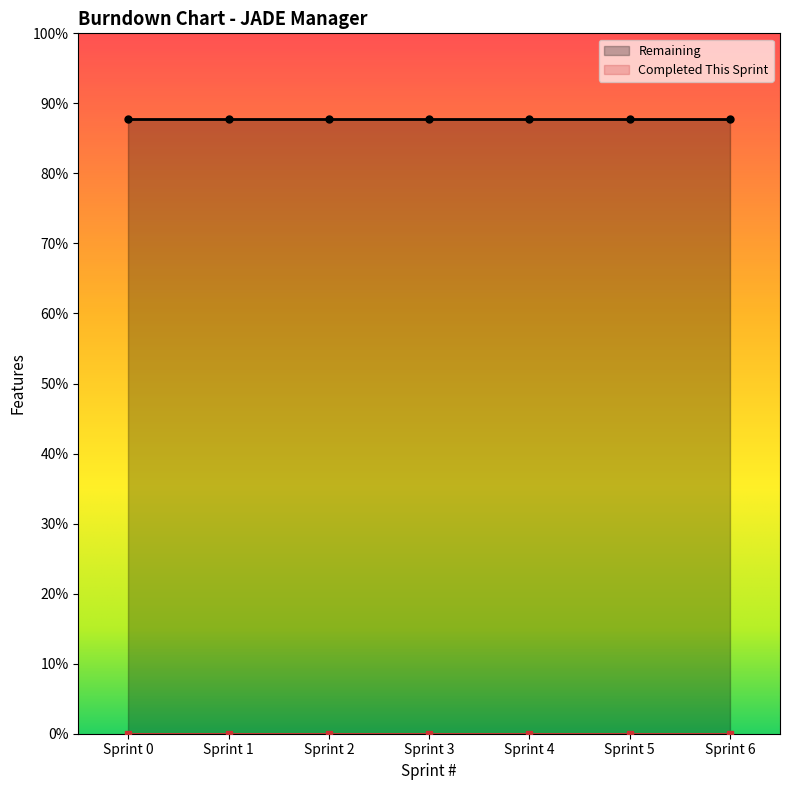

What are all the series names shown in the legend?

Remaining, Completed This Sprint